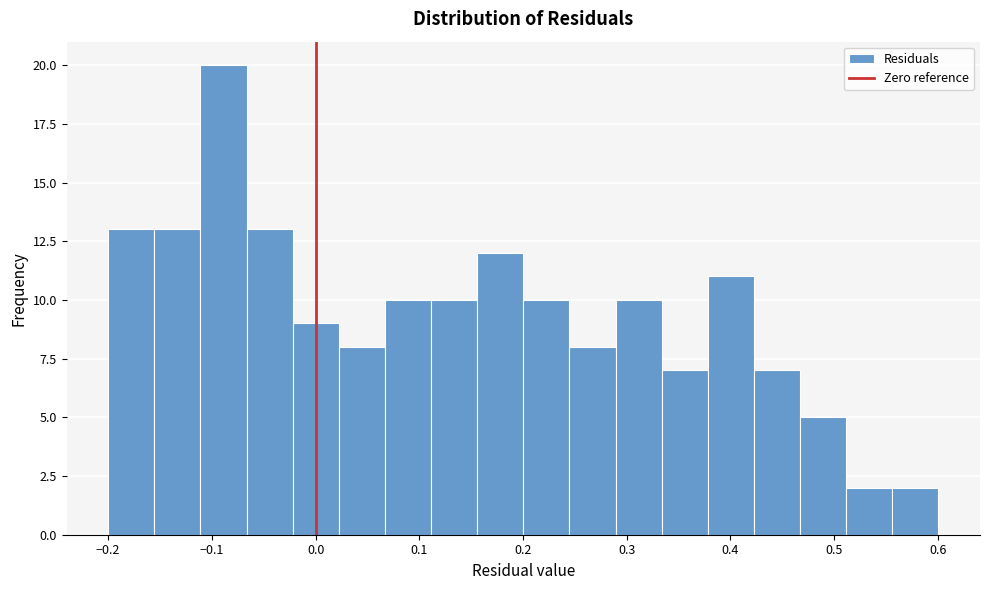

How tall is the bar that spans 0.16 to 0.20 on the x-axis? Neither the bar edges nor the heights are printed on the chart, so give them approximately, as read against the axes.

12